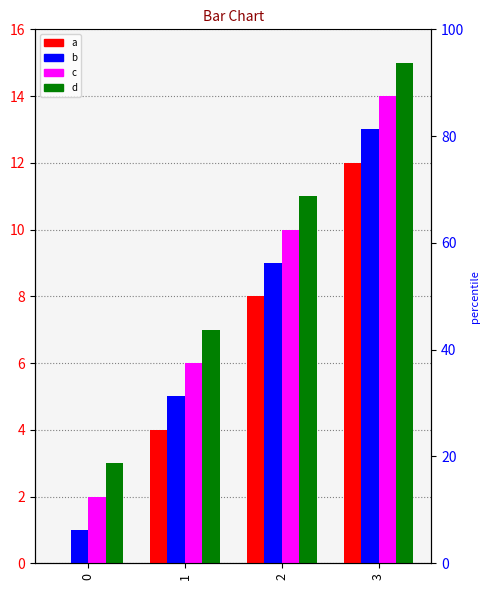

How many values in the b series exceed 9?

1